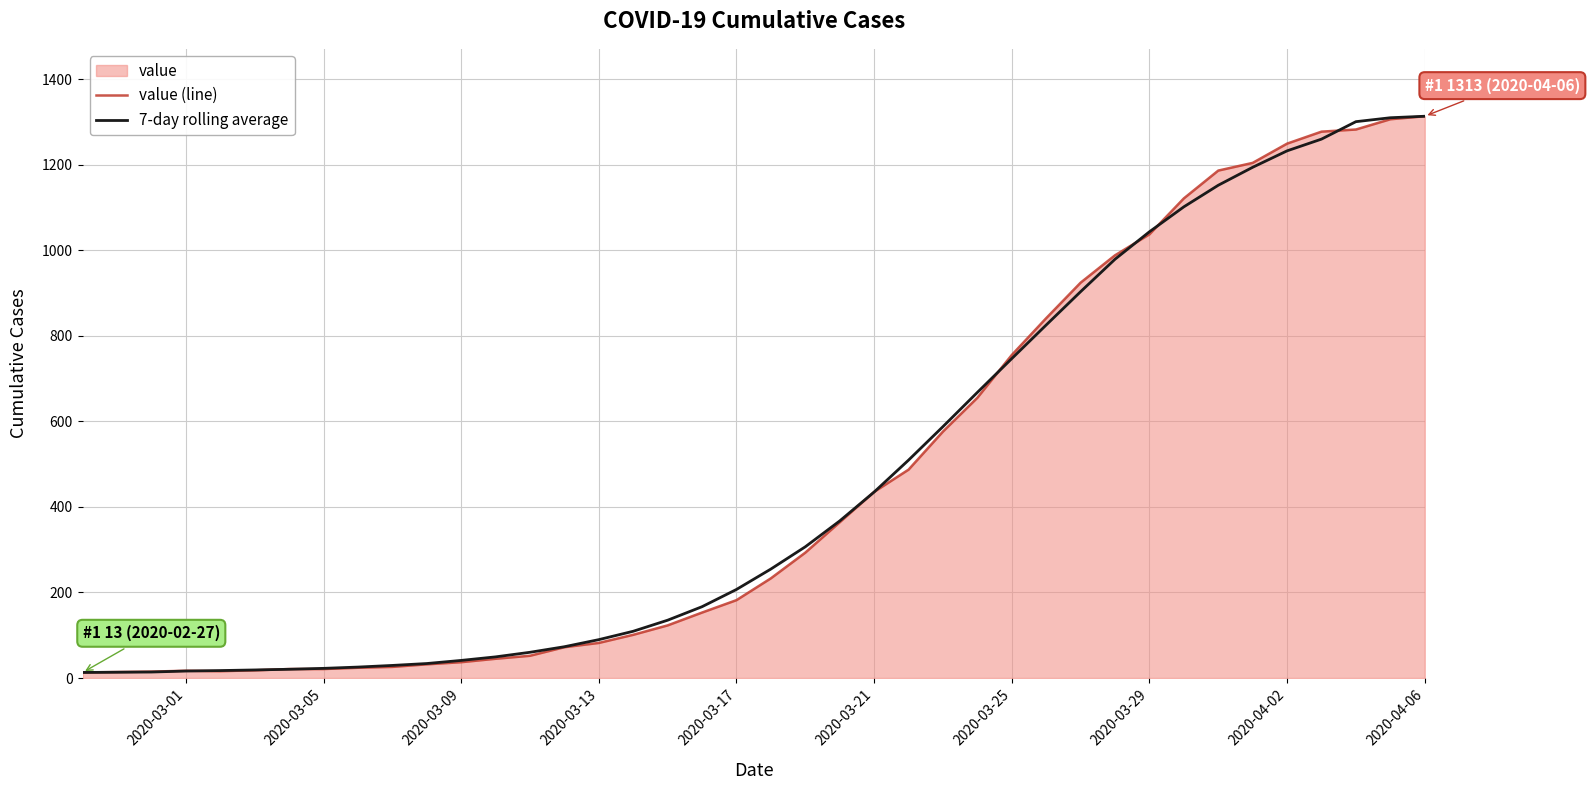

Reading left to right, extract all data points from this chart.

value (line): 13.0	14.0	15.0	17.0	16.0	18.0	21.0	21.0	24.0	26.0	32.0	37.0	45.0	52.0	72.0	82.0	101.0	123.0	153.0	182.0	233.0	293.0	364.0	435.0	487.0	576.0	655.0	755.0	841.0	924.0	988.0	1037.0	1121.0	1186.0	1204.0	1249.0	1277.0	1282.0	1306.0	1313.0
7-day rolling average: 13.0	13.5	14.0	16.3	17.4	18.9	20.4	22.6	25.6	29.4	33.9	41.1	49.4	60.1	73.1	89.7	109.3	135.1	166.7	207.0	254.7	306.7	367.1	434.7	509.3	587.6	667.6	746.6	825.1	903.0	978.9	1043.0	1101.3	1151.7	1193.7	1232.1	1259.6	1300.3	1309.5	1313.0